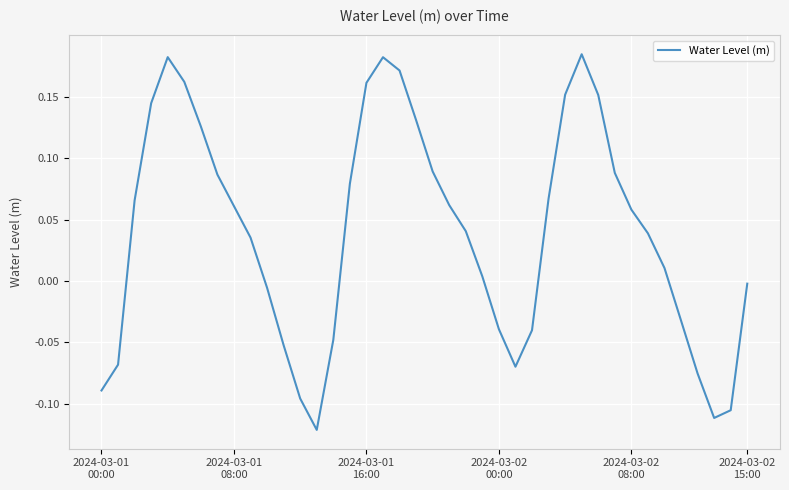

What is the difference between the maximum and minimum values?

0.3